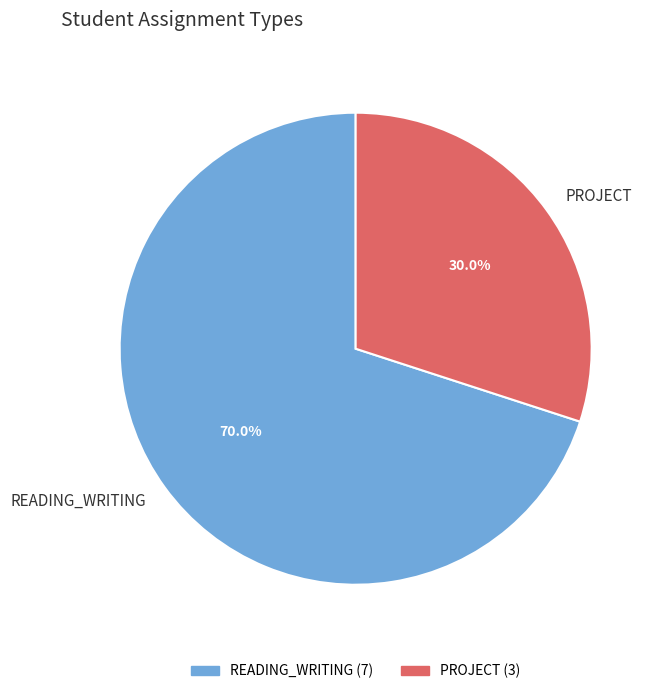

What percentage is the READING_WRITING slice, to the nearest percent?

70%